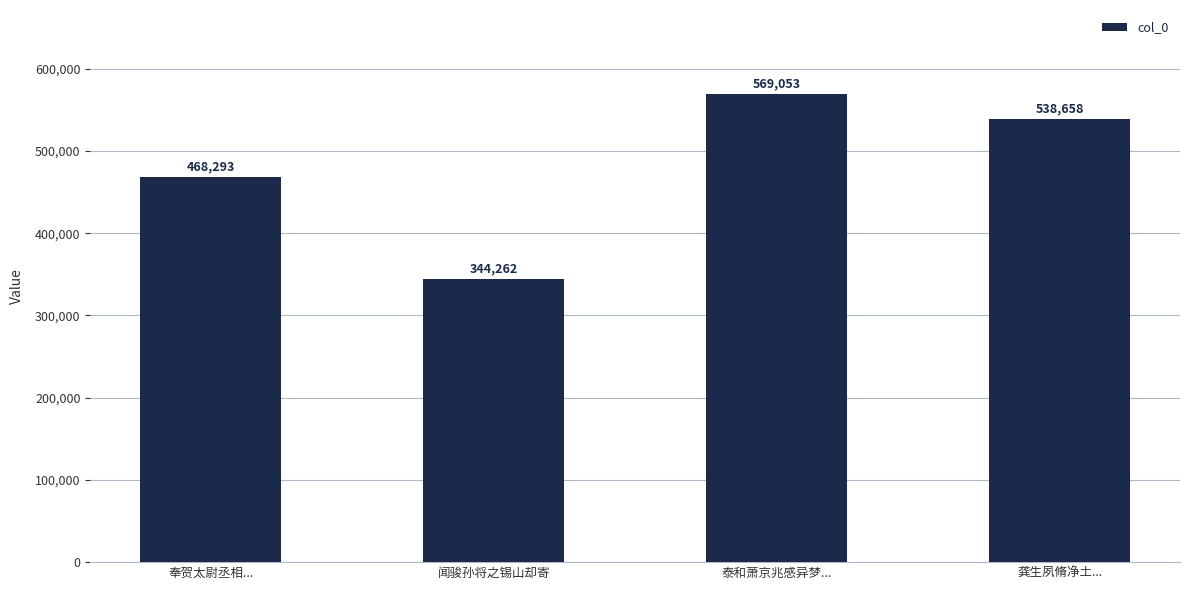

What is the change in value from 奉贺太尉丞相... to 龚生夙脩净土...?

+70365